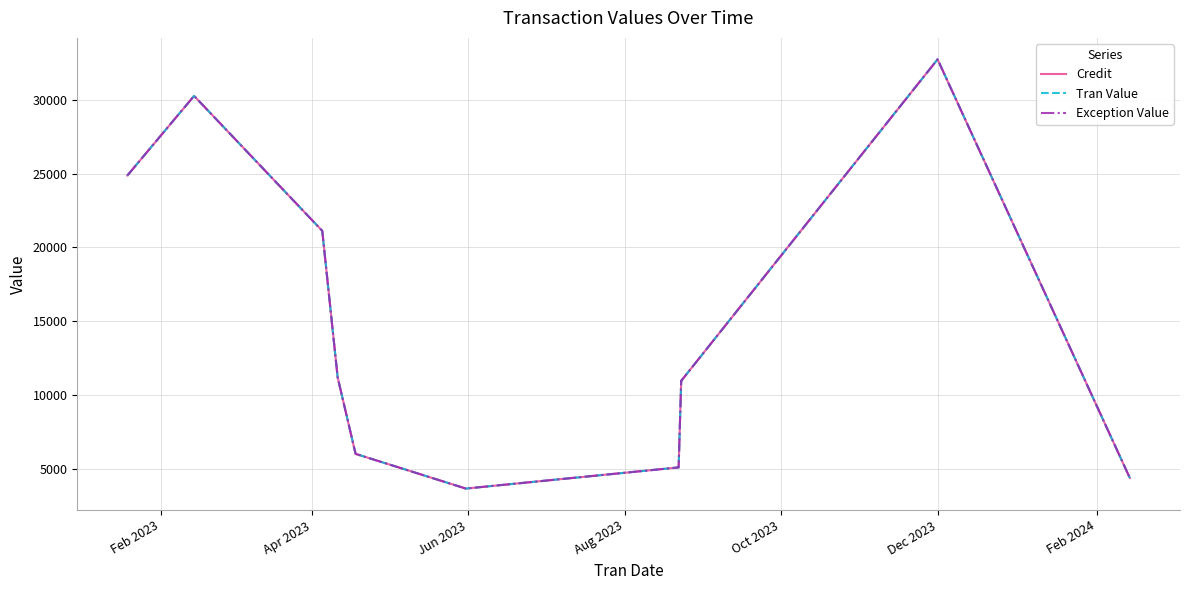

Reading left to right, list all the values displayed in this chart.

Credit: 24874.8	24876.8	30266.5	30268.5	21122.3	21122.3	11201.6	11201.6	6011.8	6011.8	3660.3	3660.3	5093.5	5095.5	10957.7	10956.7	32744.8	32744.8	4373.7	4373.7
Tran Value: 24874.8	24876.8	30266.5	30268.5	21122.3	21122.3	11201.6	11201.6	6011.8	6011.8	3660.3	3660.3	5093.5	5095.5	10957.7	10956.7	32744.8	32744.8	4373.7	4373.7
Exception Value: 24874.8	24876.8	30266.5	30268.5	21122.3	21122.3	11201.6	11201.6	6011.8	6011.8	3660.3	3660.3	5093.5	5095.5	10957.7	10956.7	32744.8	32744.8	4373.7	4373.7